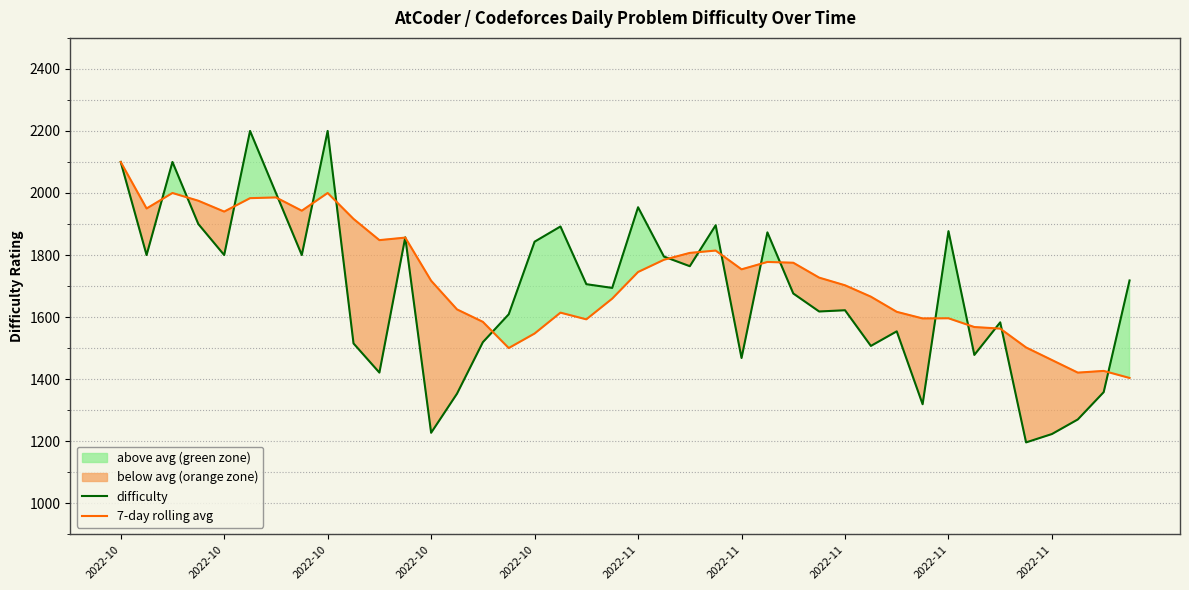

At which category is the sum across all series the highest?

2022-10